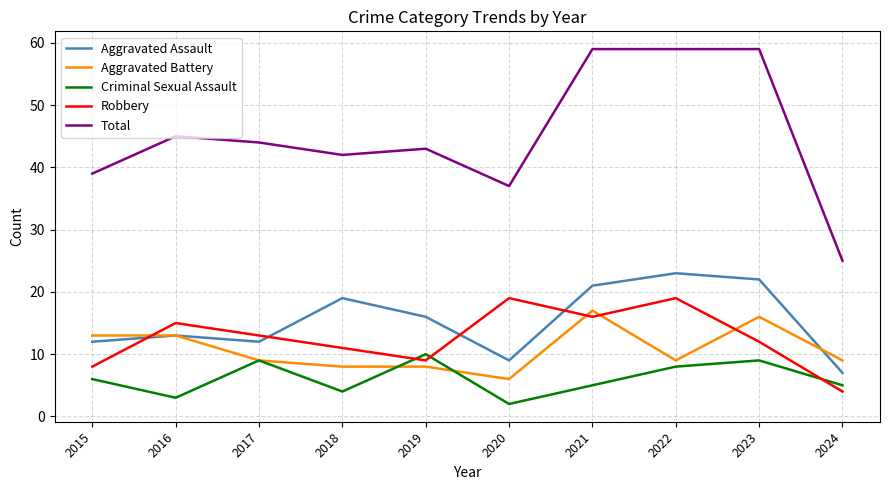

How many distinct data groups are displayed?

5